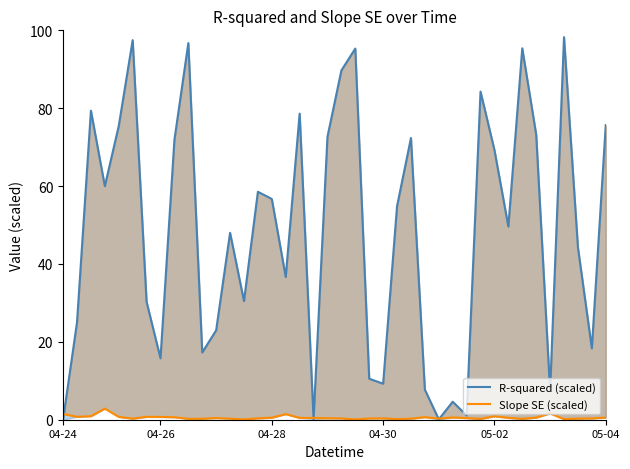

At which category does the chart reach its peak across all series?

36